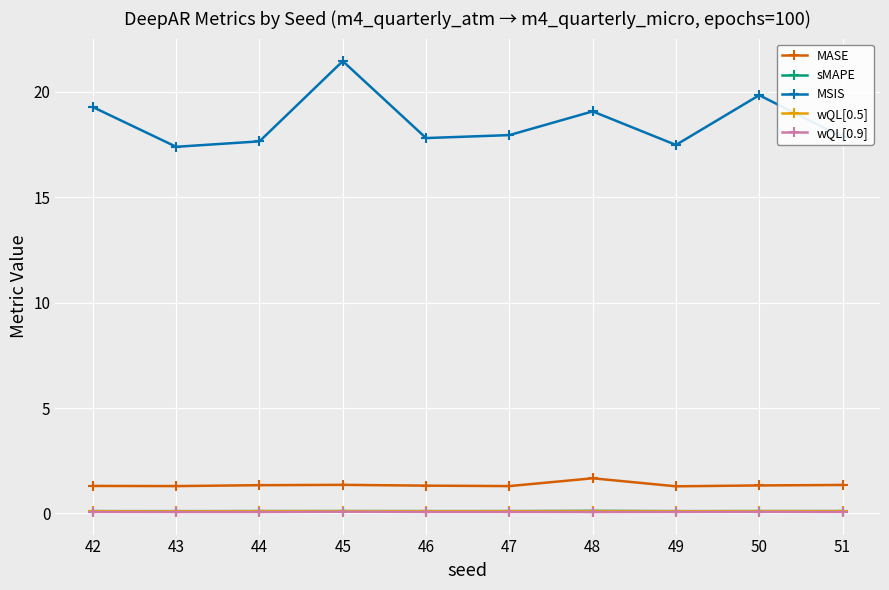

What is the spread (max minus min) of values at 44?

17.6